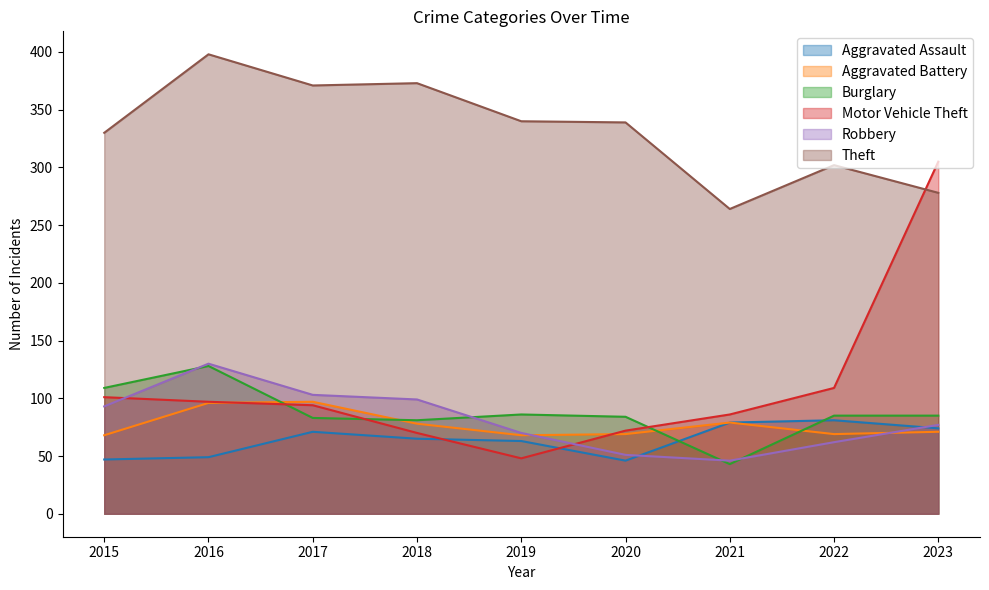

The Aggravated Assault series shows 24 at 2020. True or false?

False